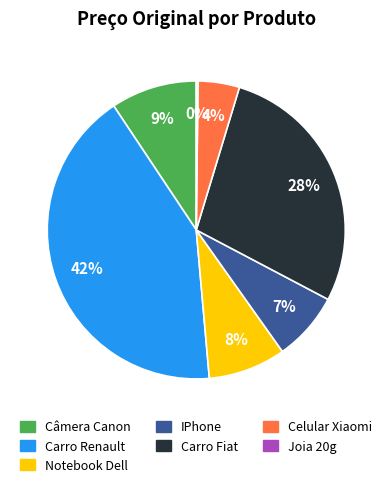

Do Celular Xiaomi and Notebook Dell together represent more than half of the pie?

No